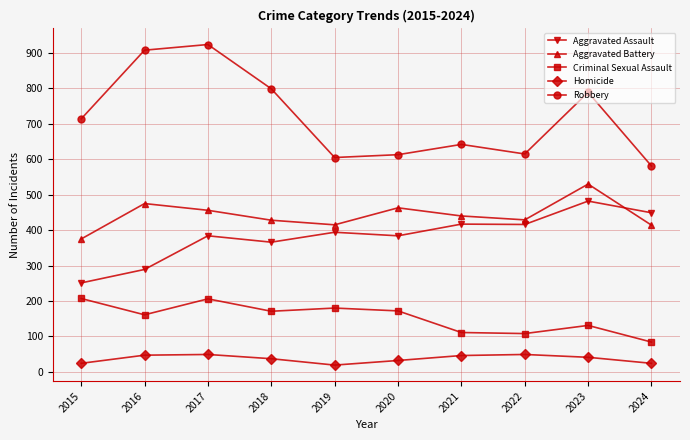

True or false: Aggravated Assault has a value of 384 at 2017.

True